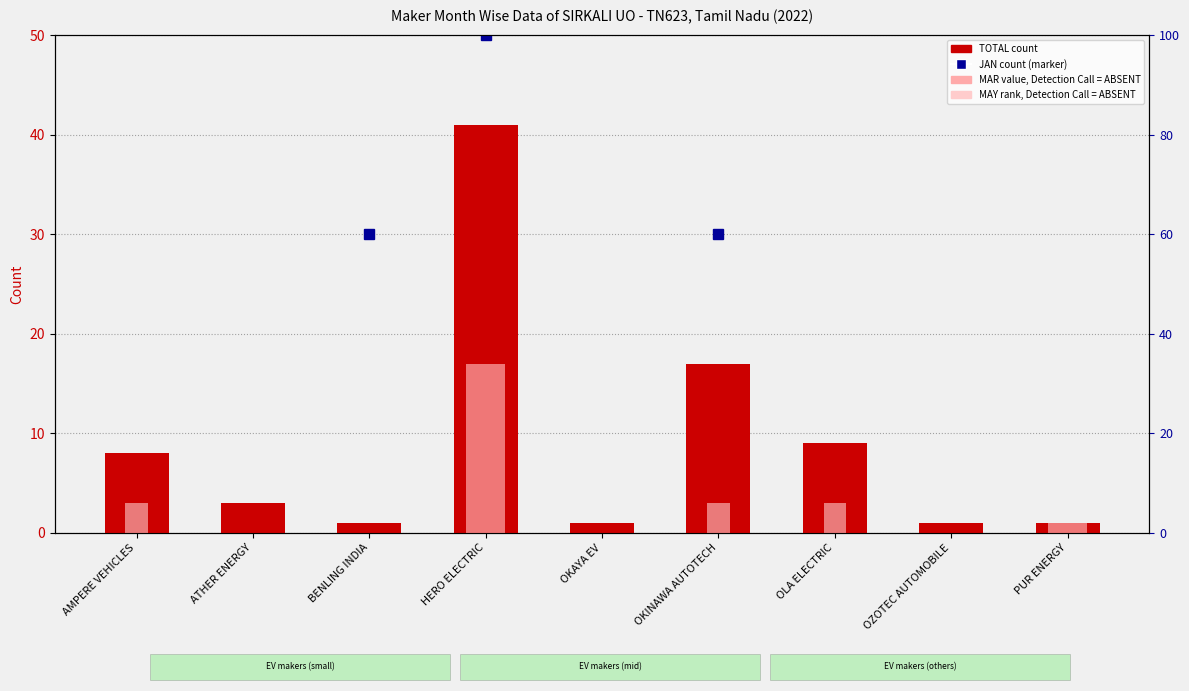

List the series in order of their peak value, highest first.

TOTAL count, MAR value, Detection Call = ABSENT, MAY rank, Detection Call = ABSENT